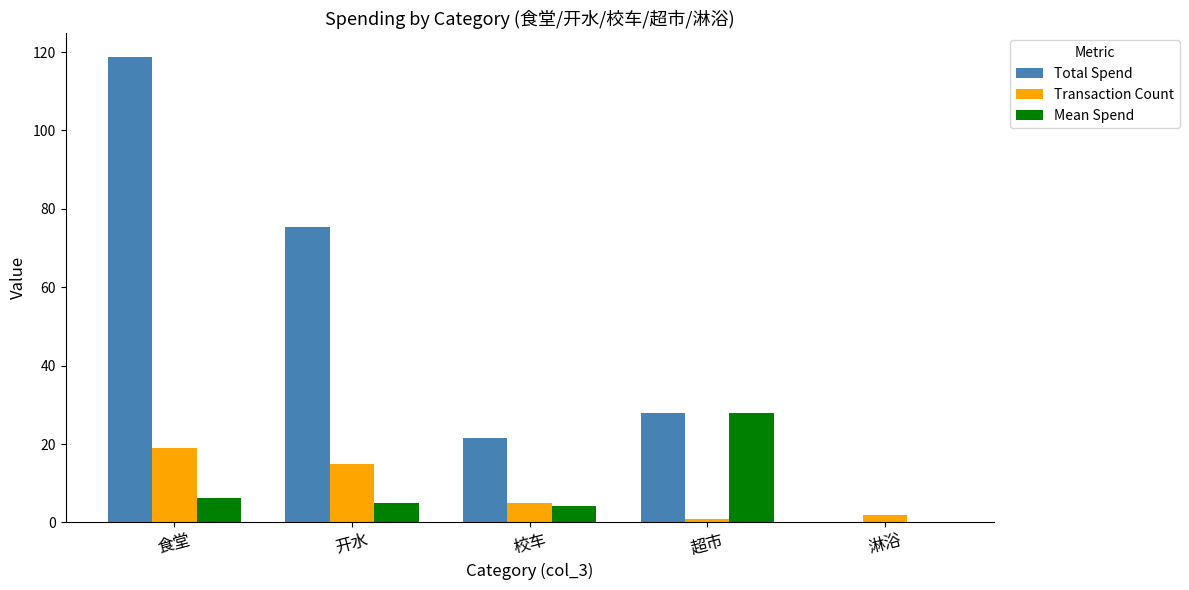

What is the sum of the Transaction Count values at 食堂 and 开水?

34.0